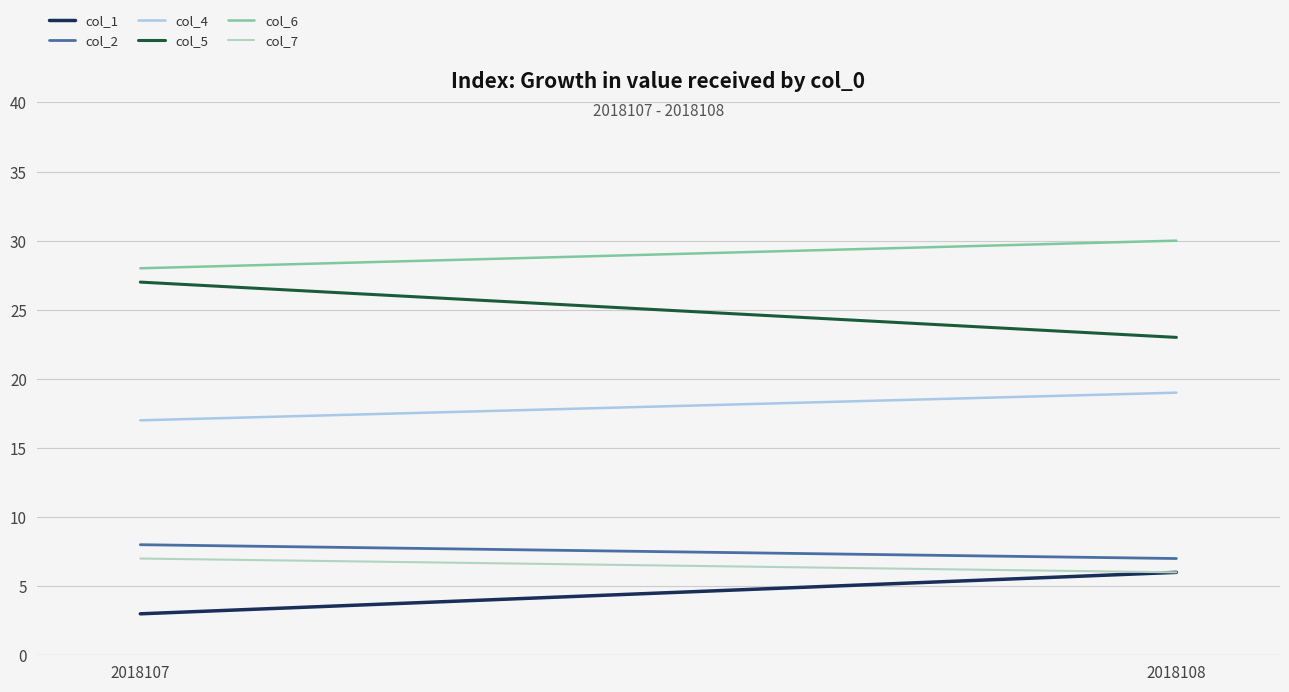

At which label does col_6 reach its minimum?

2018107